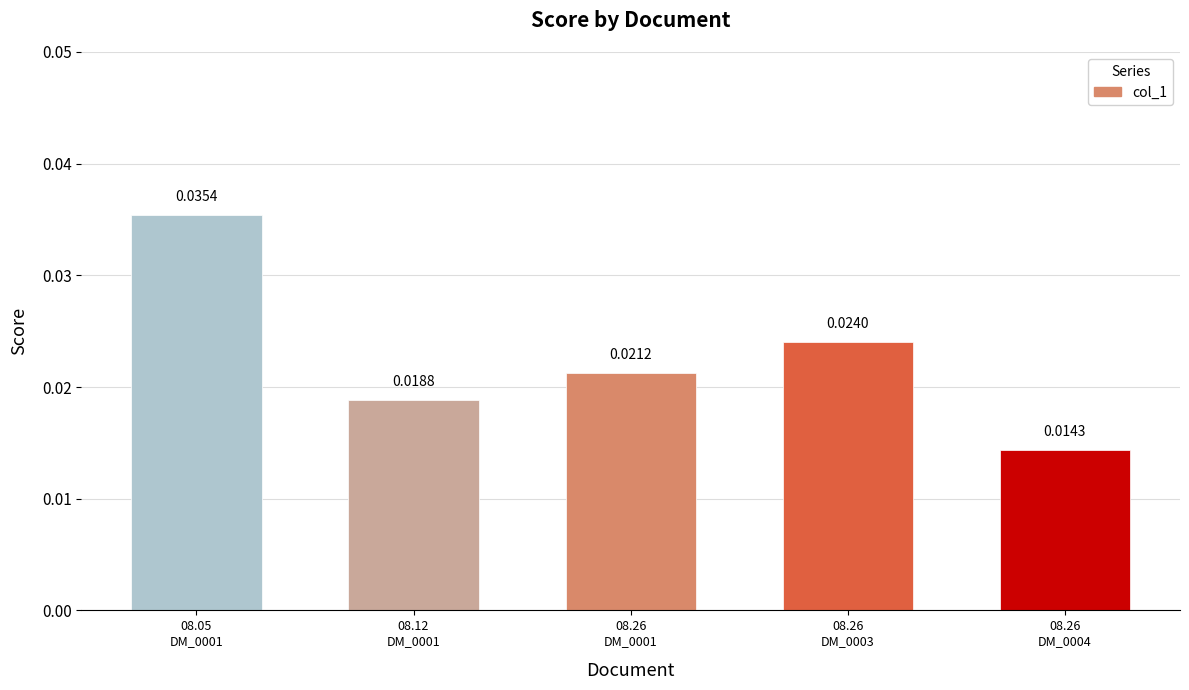

What is the label of the 2nd bar from the left?

08.12
DM_0001